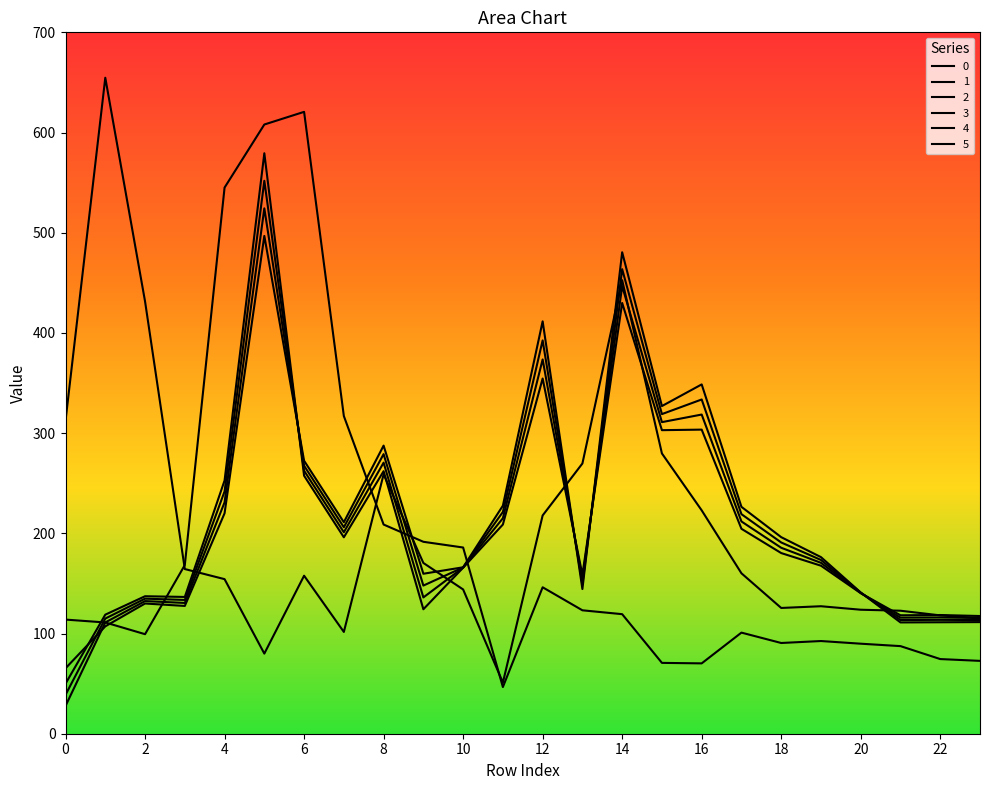

How many lines are shown in the chart?

6